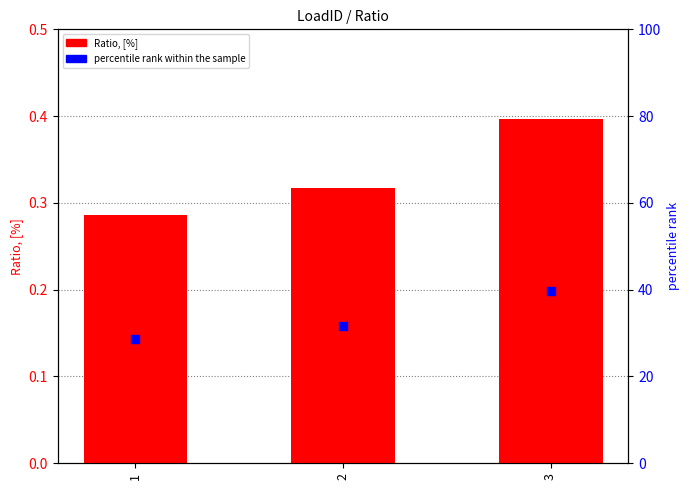

Which series reaches the minimum Y coordinate?

Ratio, [%]